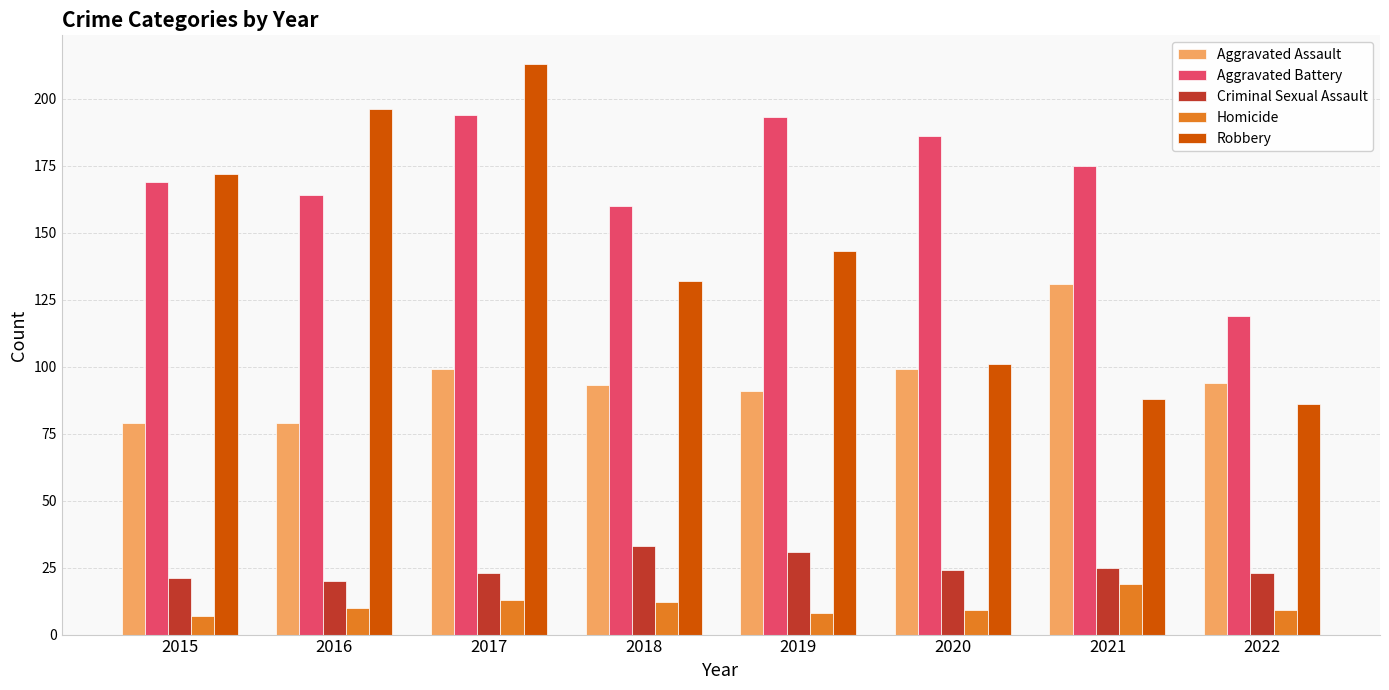

List the labels in order of Robbery value, largest first.

2017, 2016, 2015, 2019, 2018, 2020, 2021, 2022